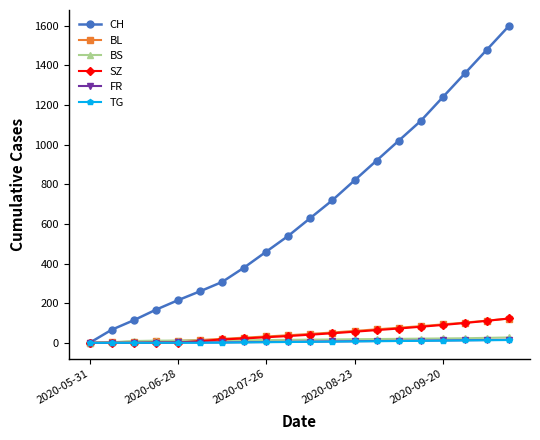

Which series has the largest total across all categories?

CH